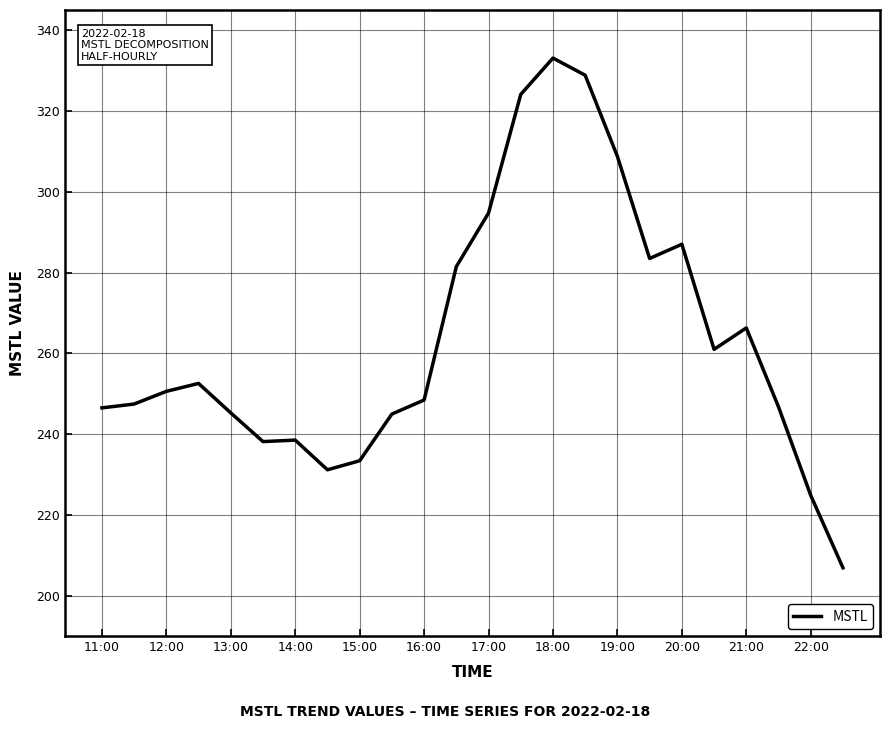

What is the difference between the maximum and minimum values?

126.2